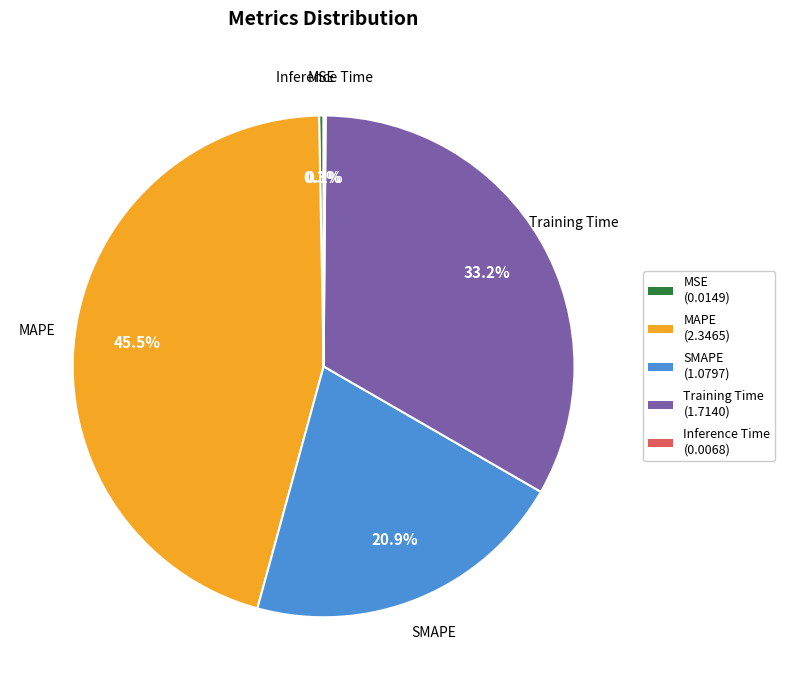

Combined, do Training Time (1.7140) and MAPE (2.3465) account for over 50%?

Yes